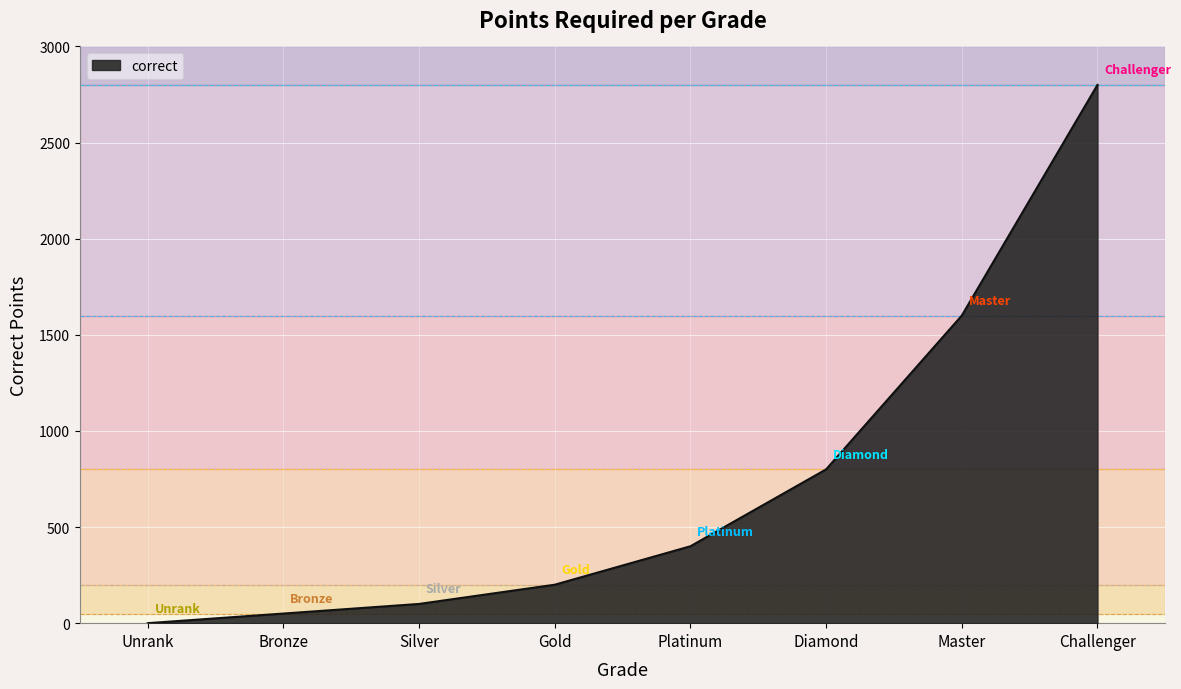

Reading left to right, transcribe all the data shown in this chart.

Unrank=0	Bronze=50	Silver=100	Gold=200	Platinum=400	Diamond=800	Master=1600	Challenger=2800